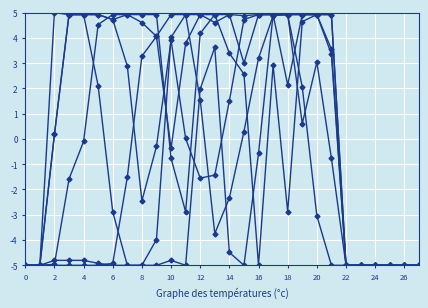

How many series are shown in this chart?

6